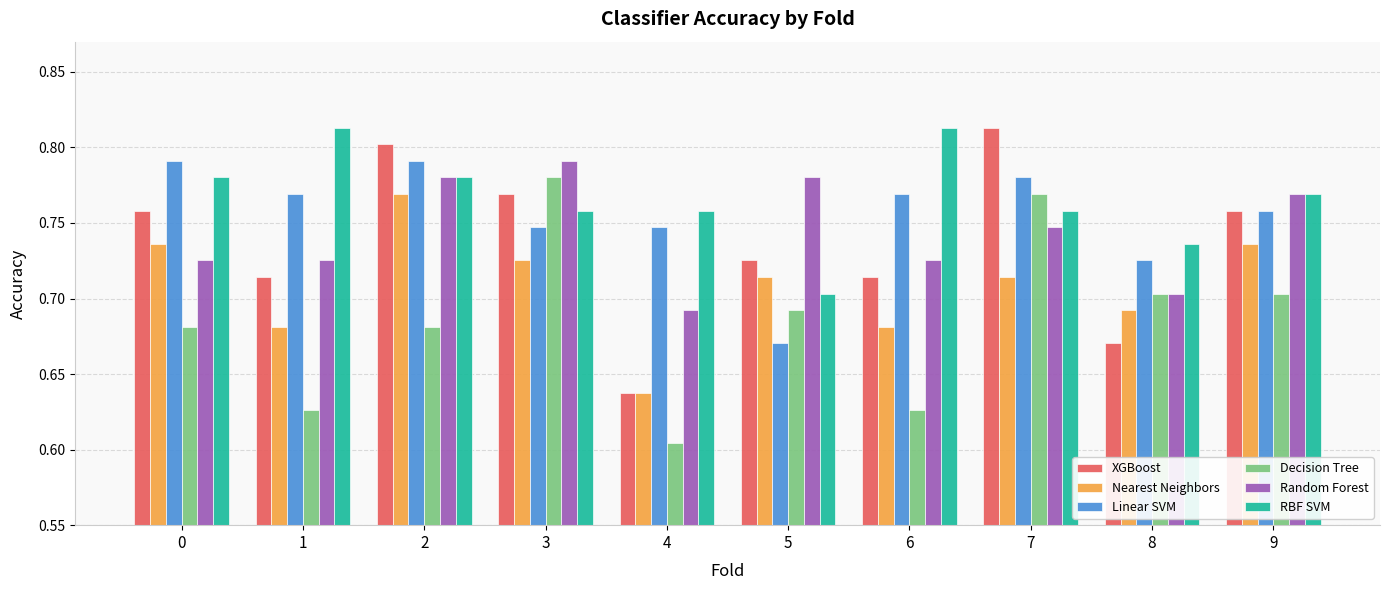

At which label does Decision Tree reach its peak?

3